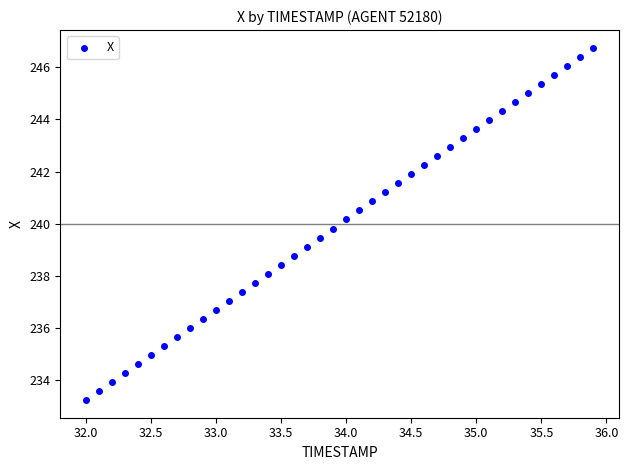

What is the range of X values (max minus min)?

3.9